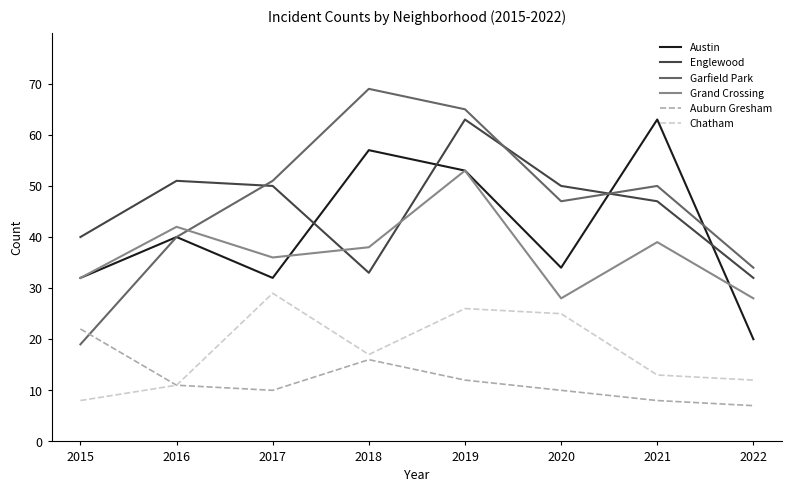

True or false: Englewood has a value of 16 at 2018.

False